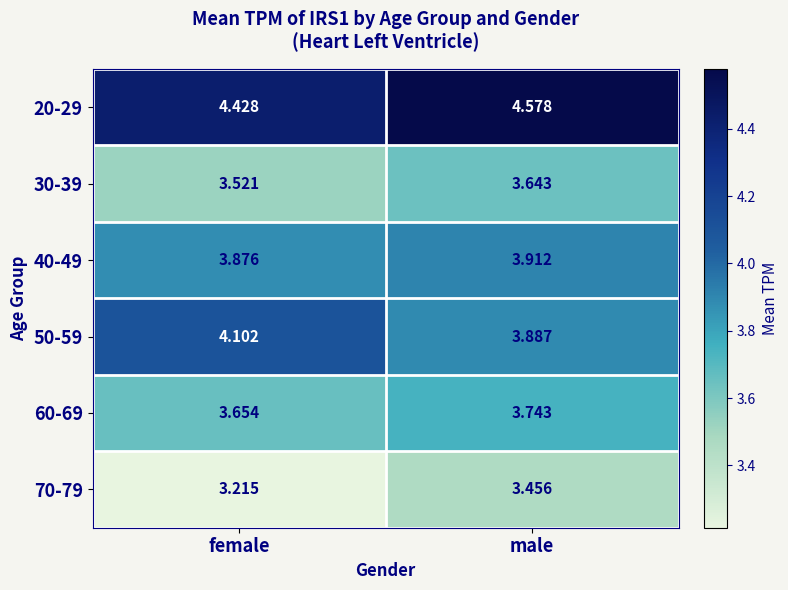

At which category is the sum across all series the highest?

male